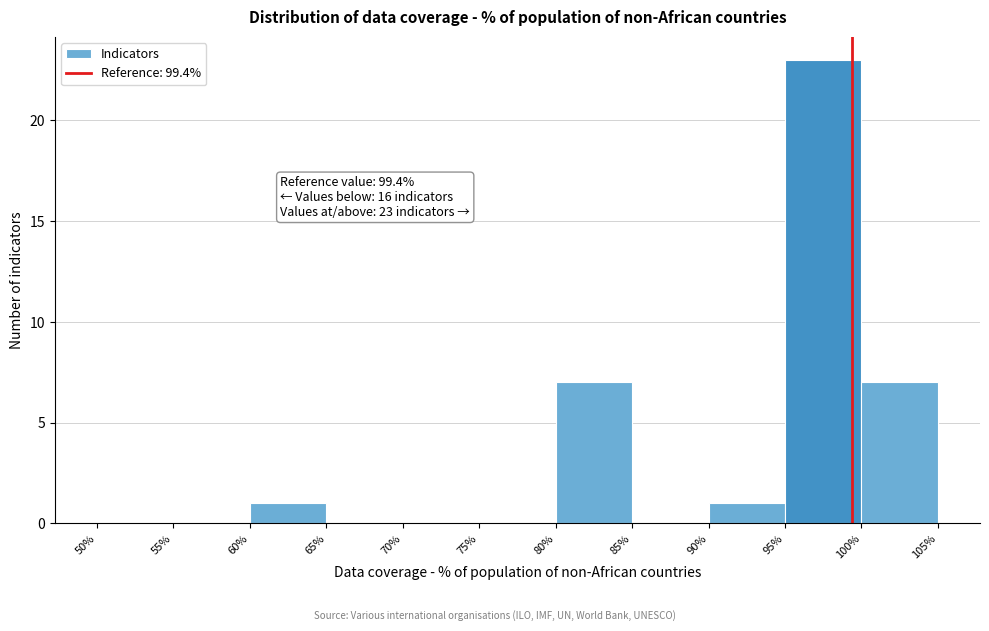

Which range on the x-axis has the tallest bar?

95% to 100%